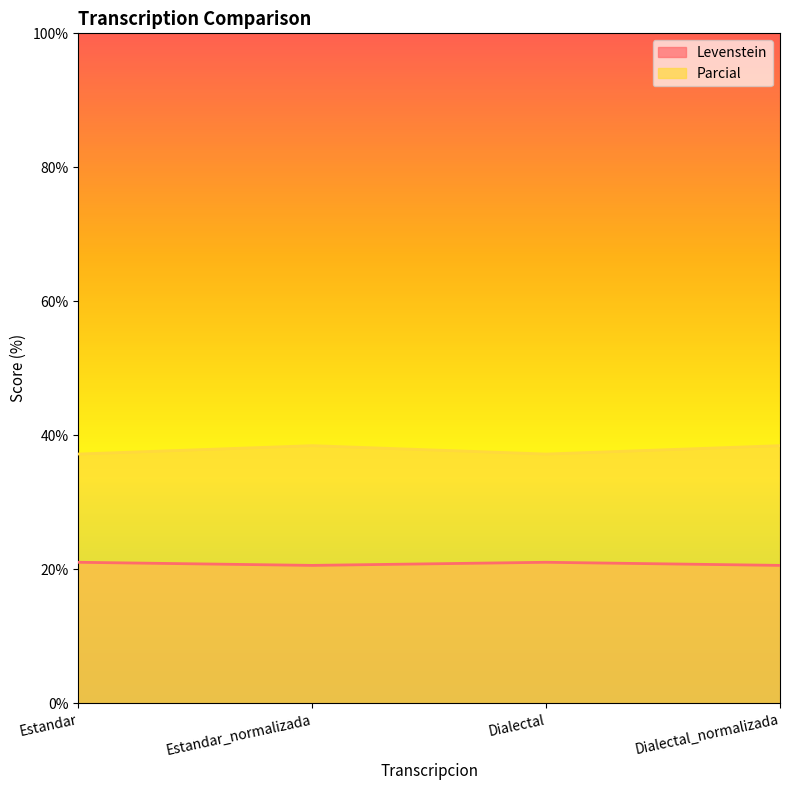

Reading left to right, transcribe all the data shown in this chart.

Levenstein: Estandar=21.1	Estandar_normalizada=20.6	Dialectal=21.1	Dialectal_normalizada=20.6
Parcial: Estandar=37.2	Estandar_normalizada=38.5	Dialectal=37.2	Dialectal_normalizada=38.5